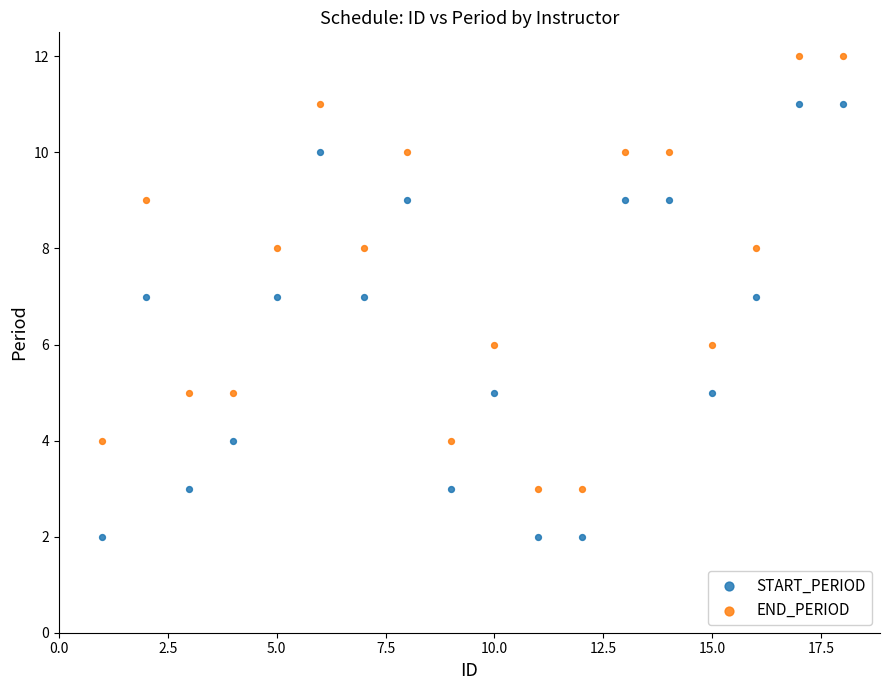

What are all the series names shown in the legend?

START_PERIOD, END_PERIOD